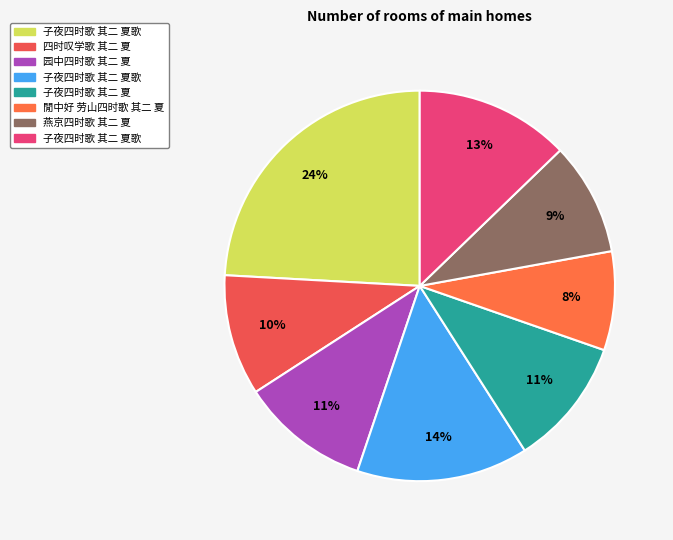

How many segments does this pie chart have?

8